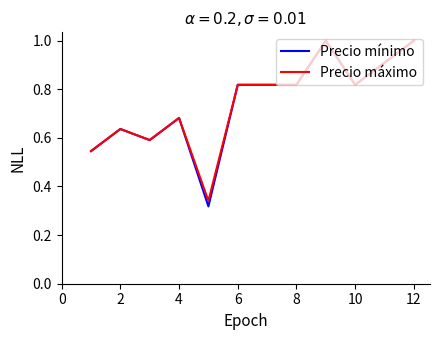

Which series has the largest range (max minus min)?

Precio mínimo